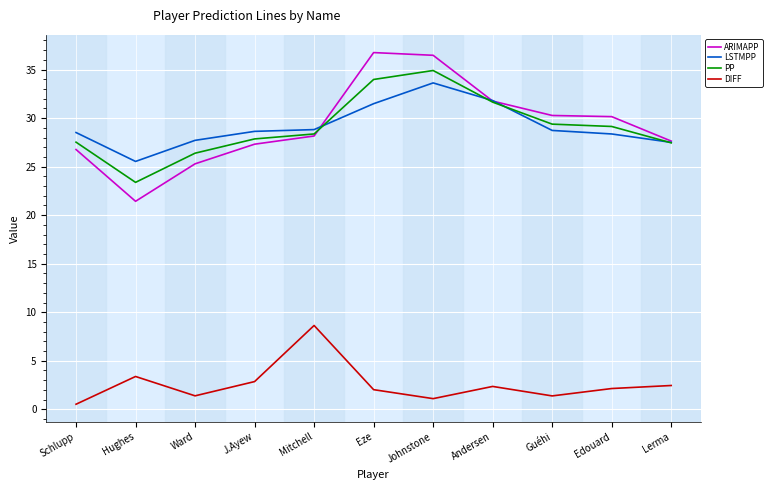

What is the spread (max minus min) of values at Guéhi?

28.9